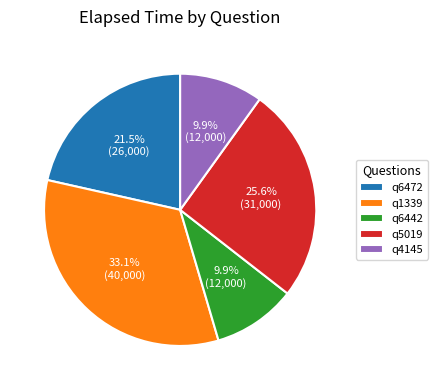

What is the largest slice in the pie chart?

q1339